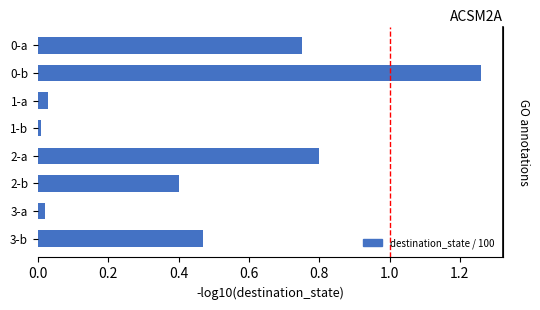

The value at 0-b is 2.2. True or false?

False